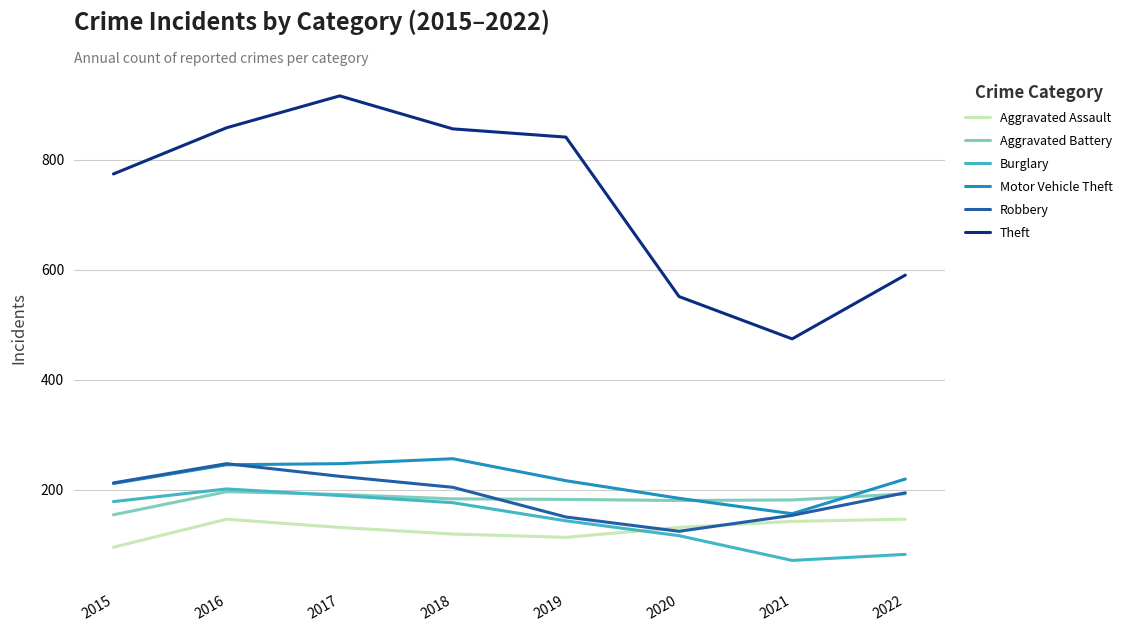

True or false: Motor Vehicle Theft and Burglary cross at least once.

False